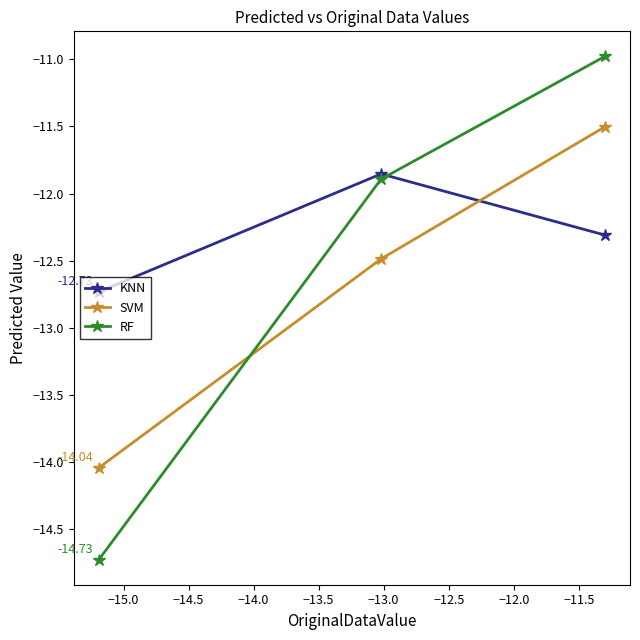

Which series has the largest total across all categories?

KNN